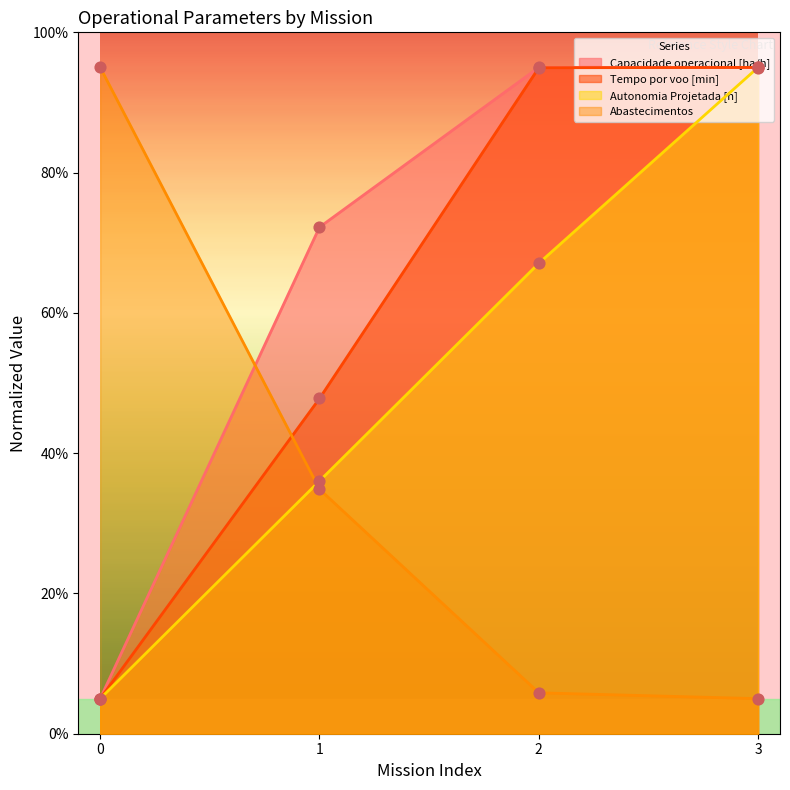

Which series has the largest Y range (max minus min)?

Capacidade operacional [ha/h]